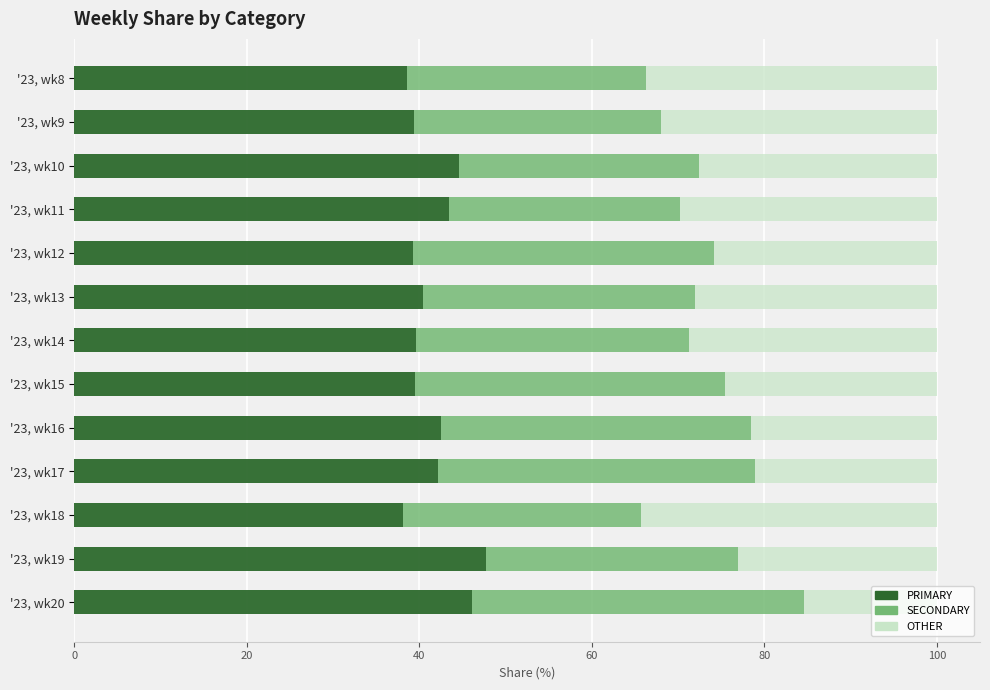

What is the minimum value for PRIMARY?

38.1